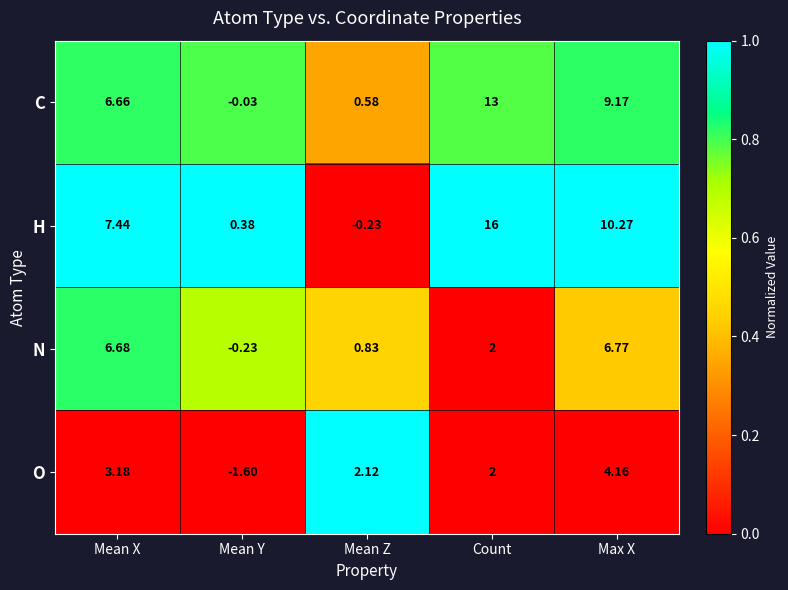

Which category has the lowest value in the O series?

Mean Y